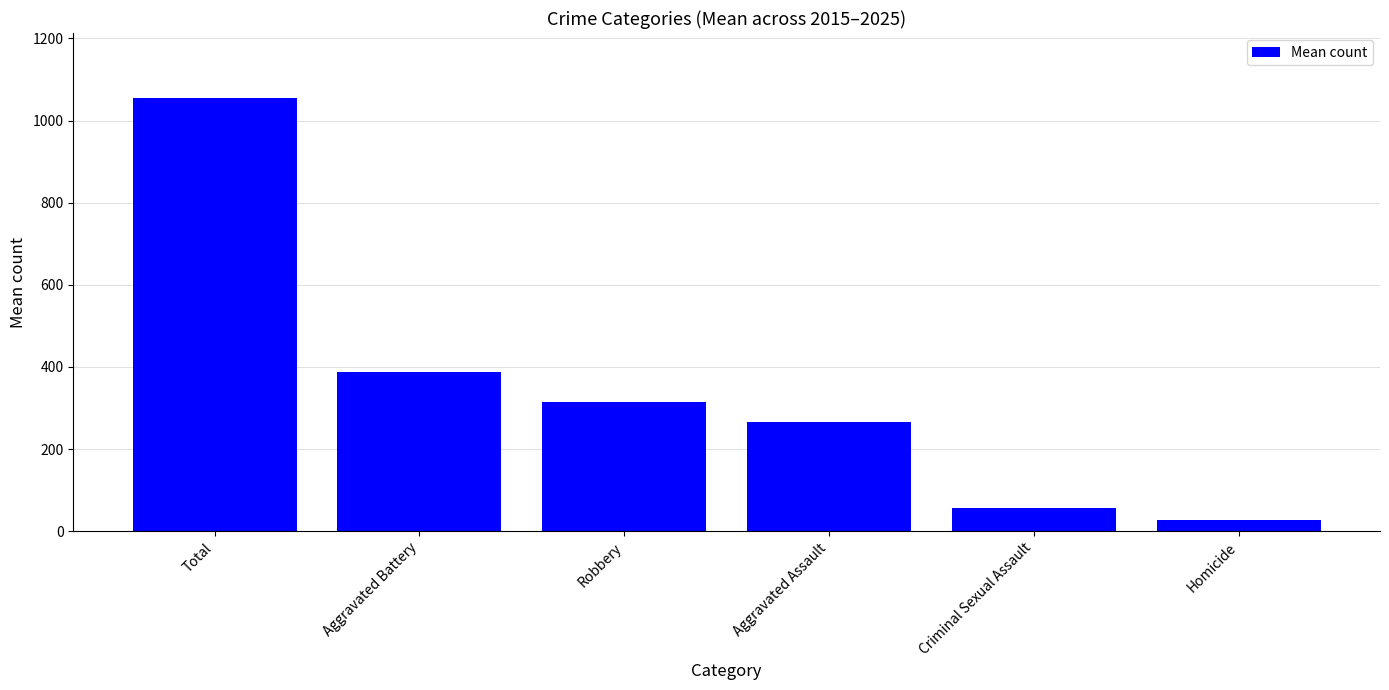

How many bars are there in total?

6